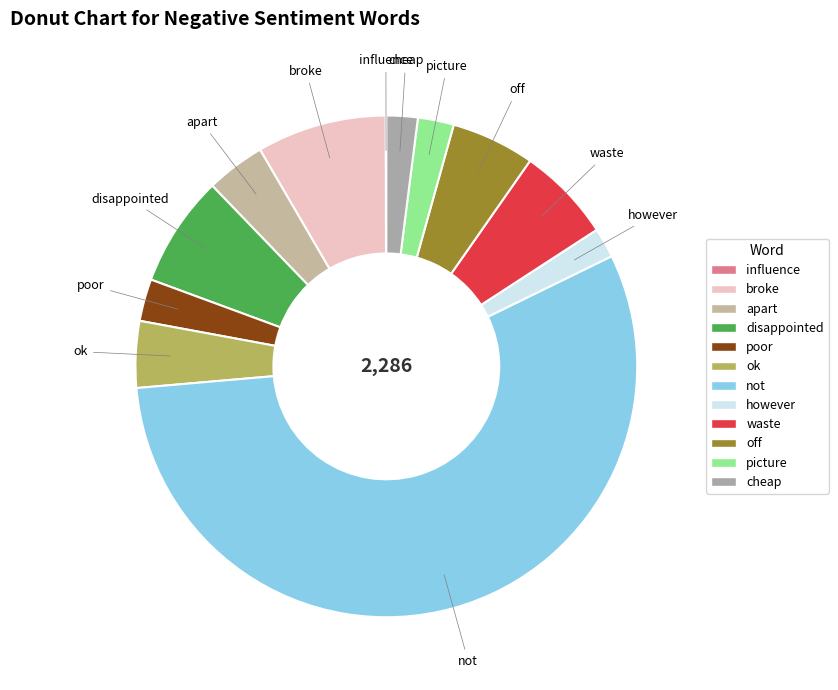

The disappointed slice represents 15% of the pie. True or false?

False